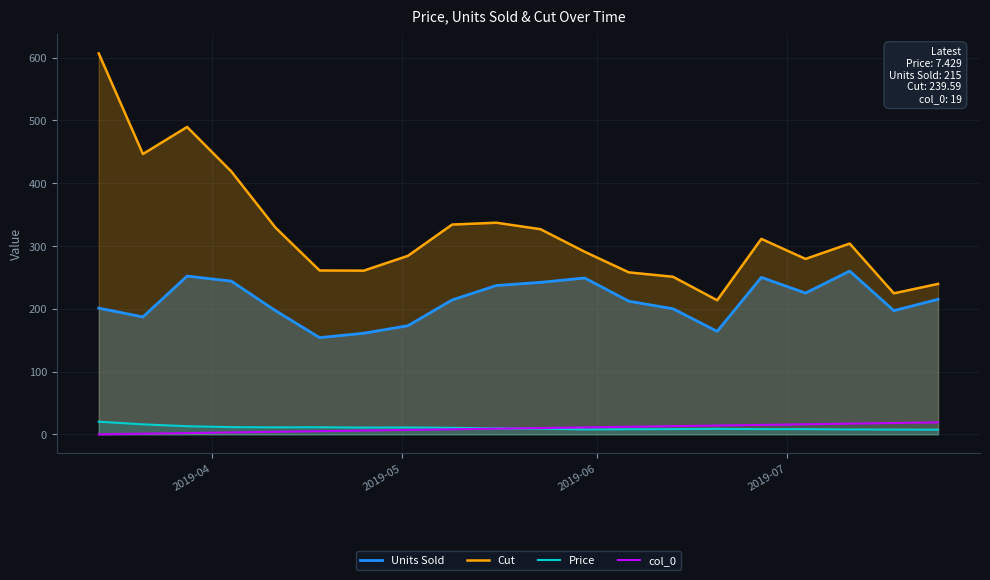

True or false: Units Sold and Cut intersect in this chart.

False